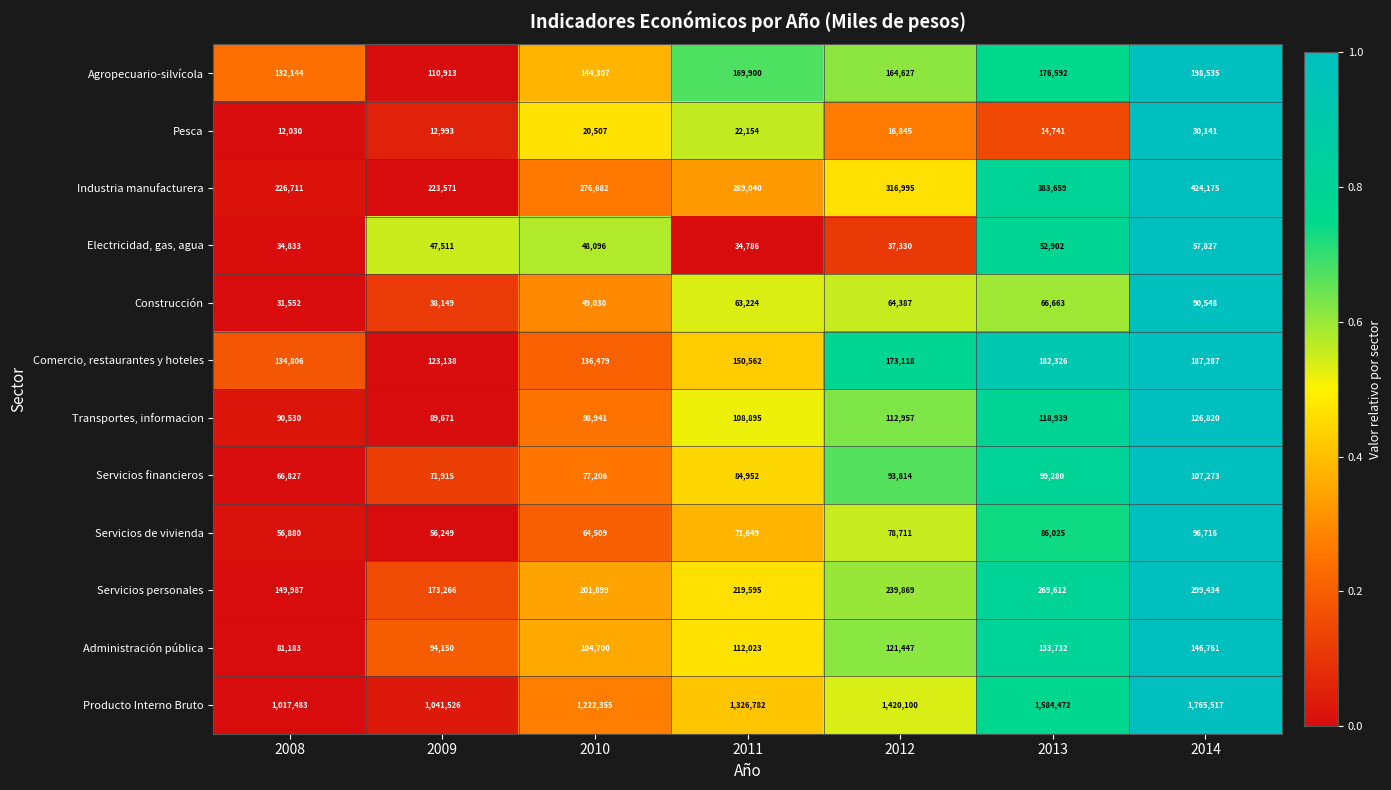

Which series has the widest spread of values?

Producto Interno Bruto